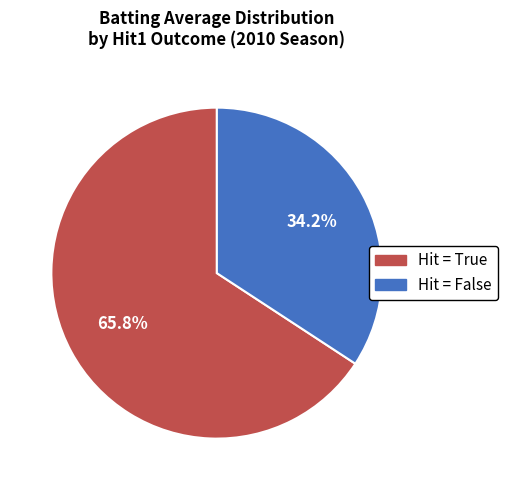

Is there any slice that represents more than half of the pie?

Yes